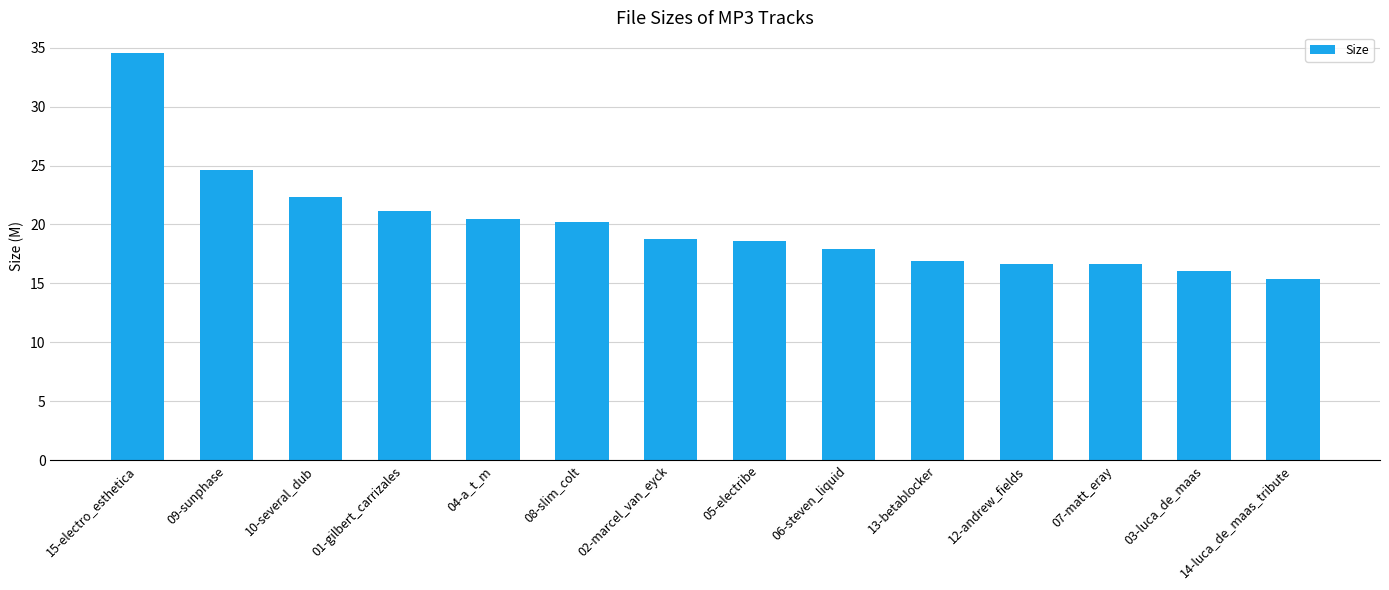

Is it true that the value at 05-electribe is 8.5?

False